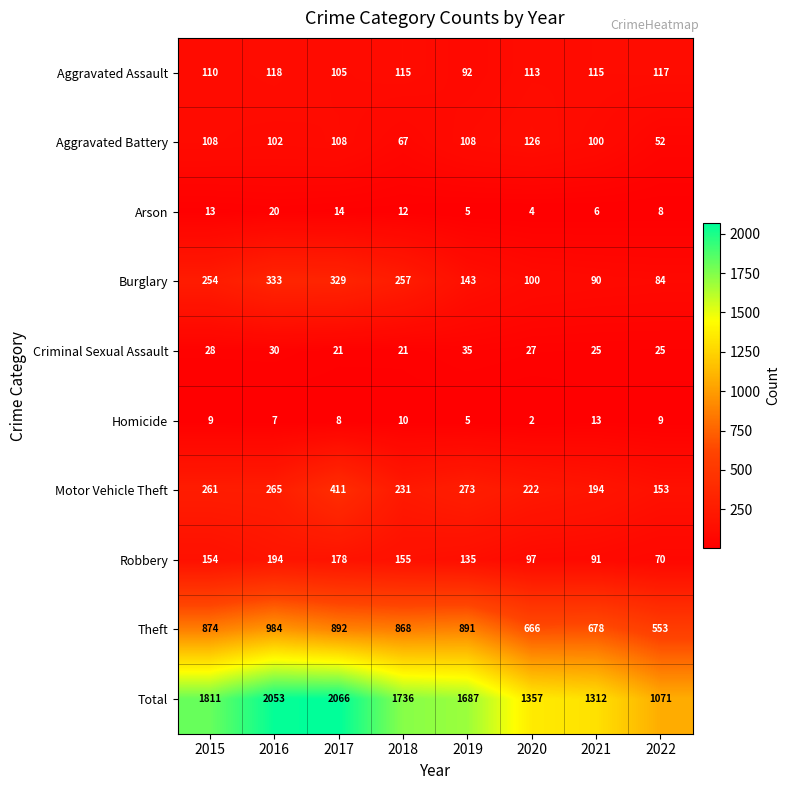

At which label does Robbery reach its minimum?

2022